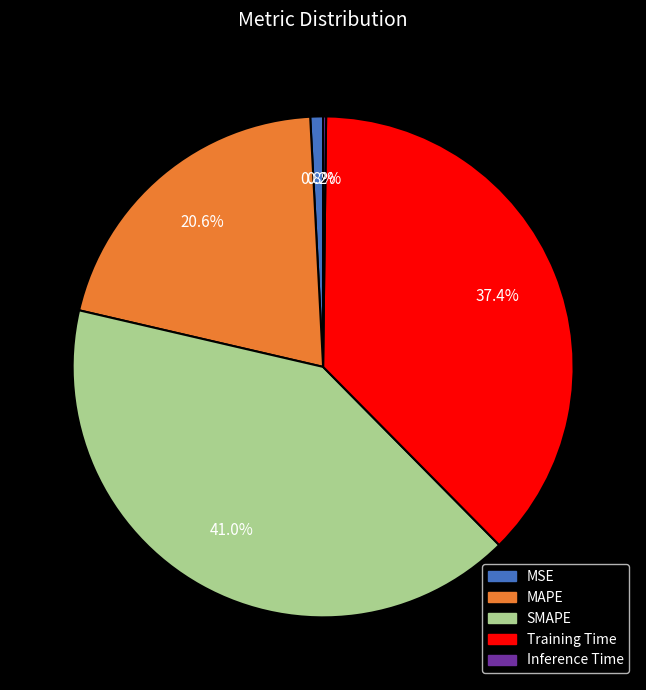

Is there a majority slice in this chart?

No